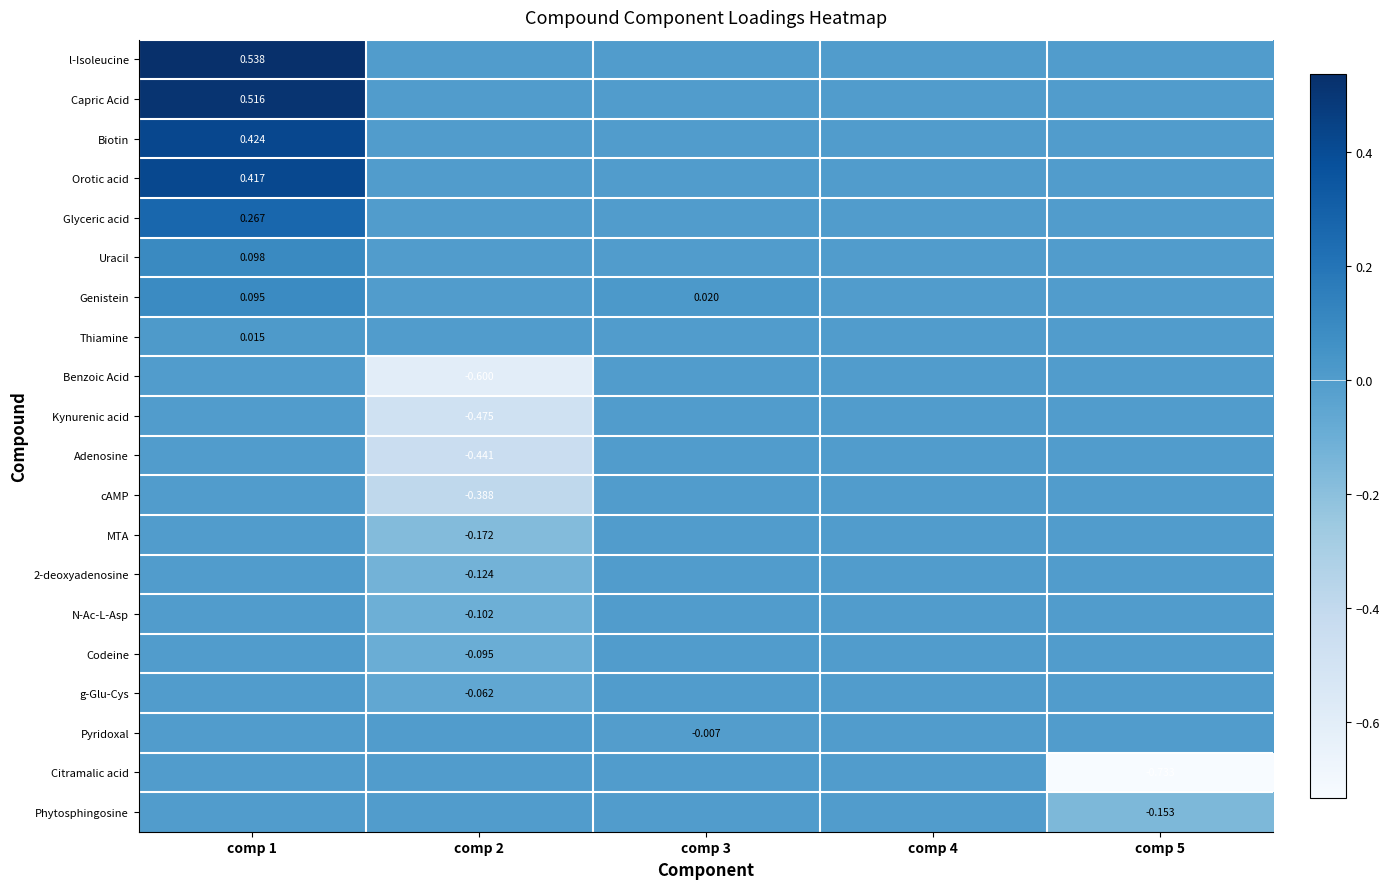

What is the difference between the second highest and minimum values in the 2-deoxyadenosine series?

0.1